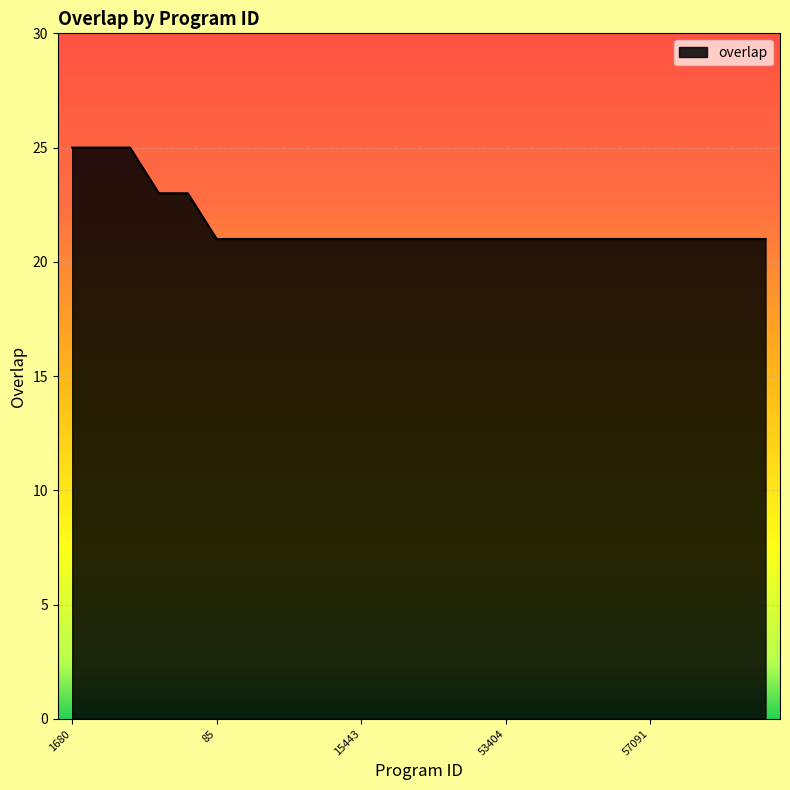

What is the maximum value shown in the chart?

25